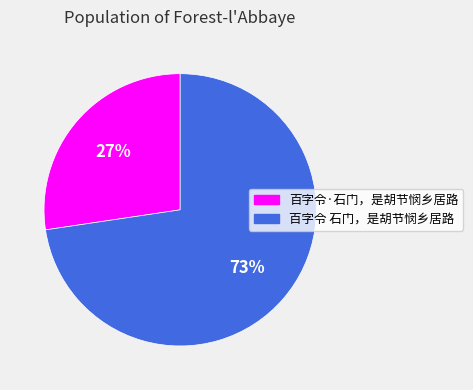

How many segments does this pie chart have?

2